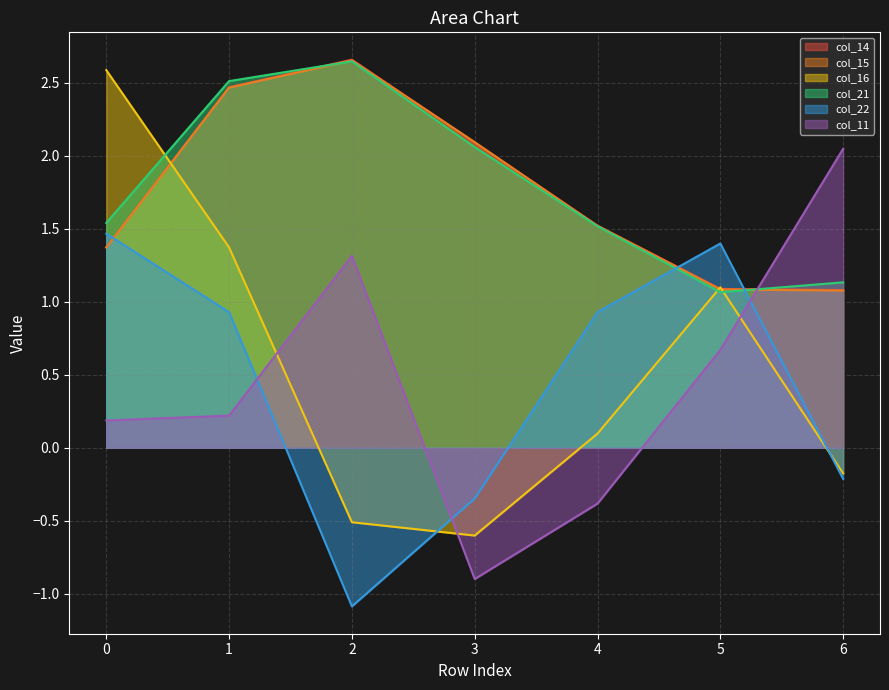

At which category does the chart reach its minimum across all series?

2